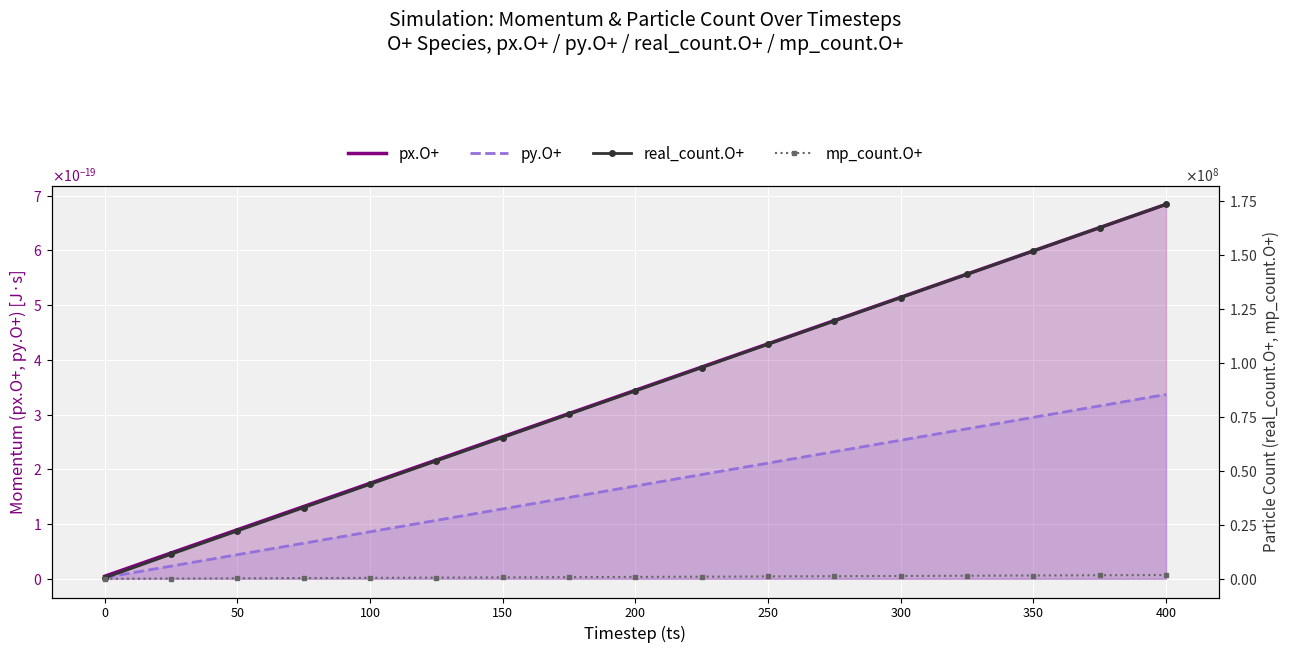

Reading left to right, extract all data points from this chart.

px.O+: 0.0	0.0	0.0	0.0	0.0	0.0	0.0	0.0	0.0	0.0	0.0	0.0	0.0	0.0	0.0	0.0	0.0
py.O+: 0.0	0.0	0.0	0.0	0.0	0.0	0.0	0.0	0.0	0.0	0.0	0.0	0.0	0.0	0.0	0.0	0.0
real_count.O+: 437500.0	11375000.0	22187500.0	33000000.0	43812500.0	54625000.0	65437500.0	76250000.0	87062500.0	97875000.0	108687500.0	119500000.0	130312500.0	141125000.0	151937500.0	162750000.0	173562500.0
mp_count.O+: 4375.0	113750.0	222125.0	330500.0	438875.0	547250.0	655625.0	764000.0	872375.0	980750.0	1089125.0	1197500.0	1305875.0	1414250.0	1522625.0	1631000.0	1739375.0